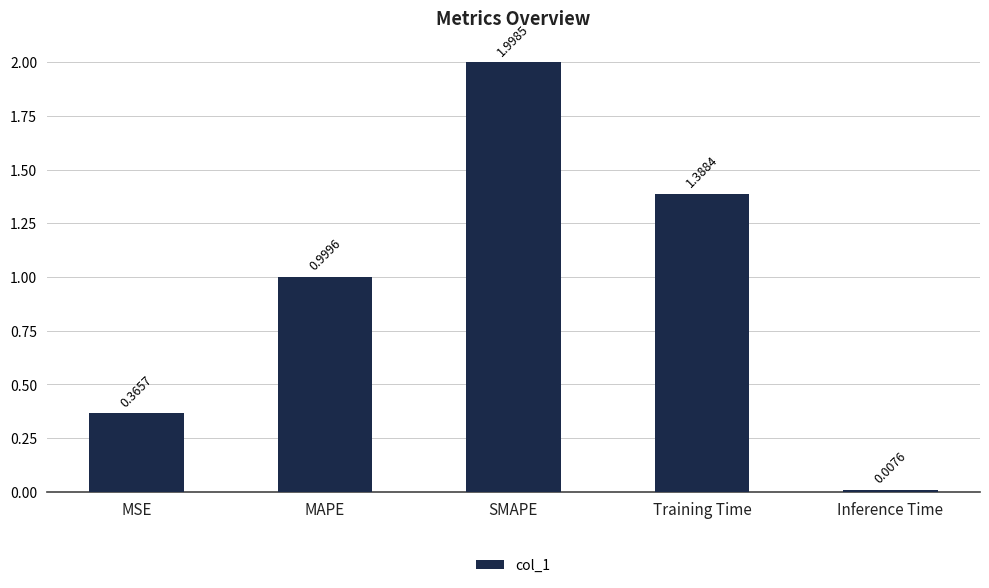

What is the sum of the values at Training Time and MAPE?

2.4